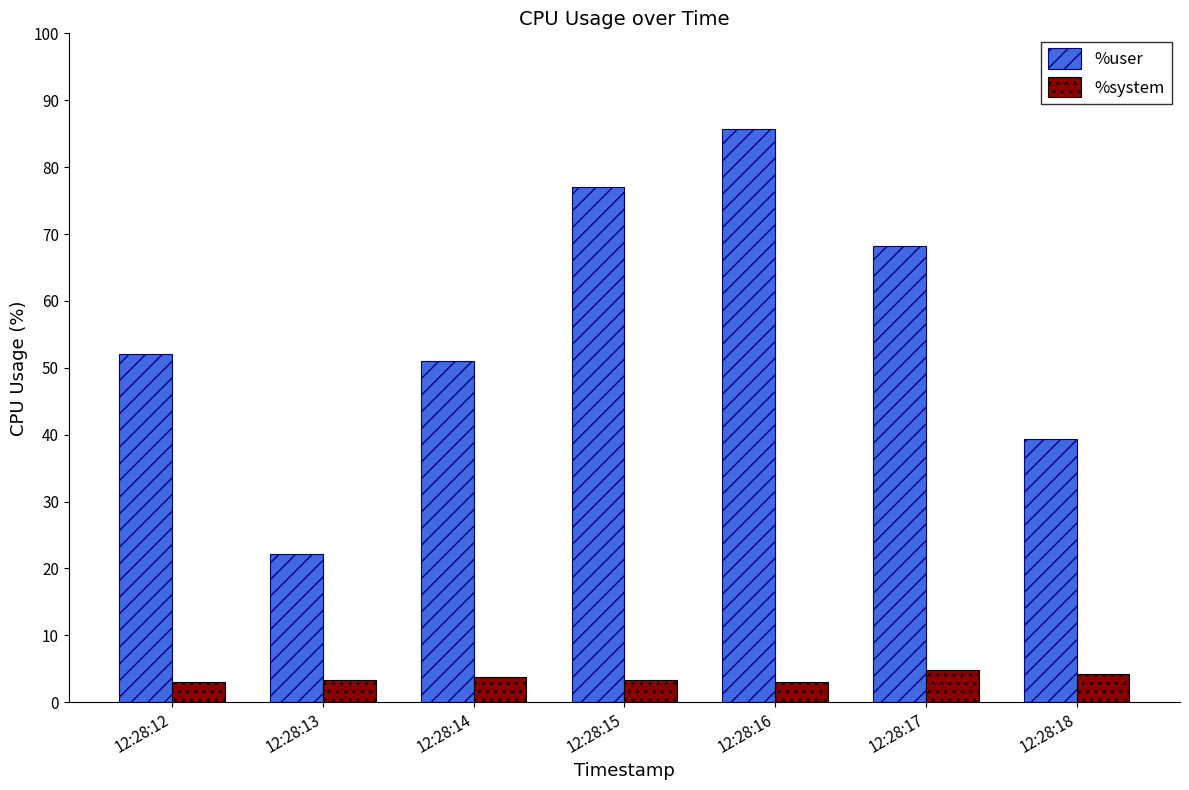

What is the spread (max minus min) of values at 12:28:12?

49.0